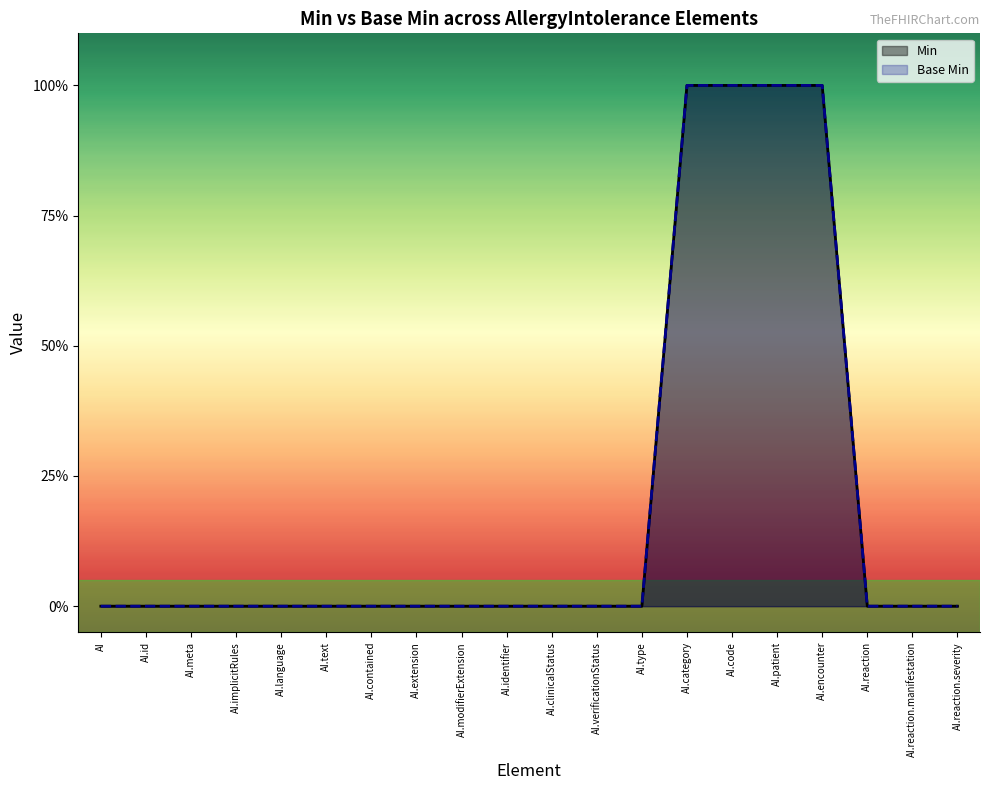

Which label corresponds to the largest value in the chart?

AI.category